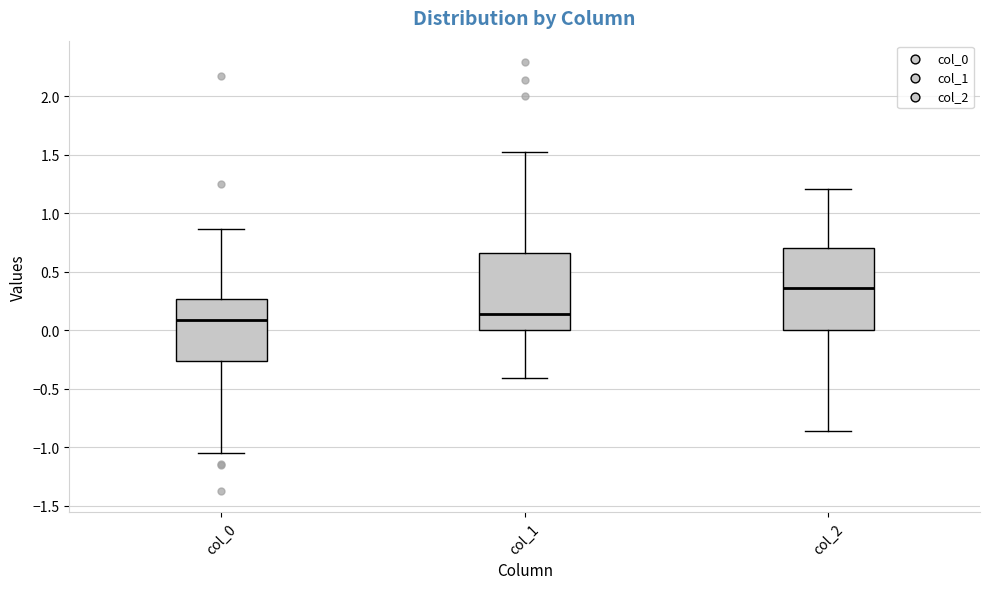

Where does the median line of the box for col_0 sit on the y-axis? The values are not printed on the chart, so give them approximately, as read against the axis.

0.10